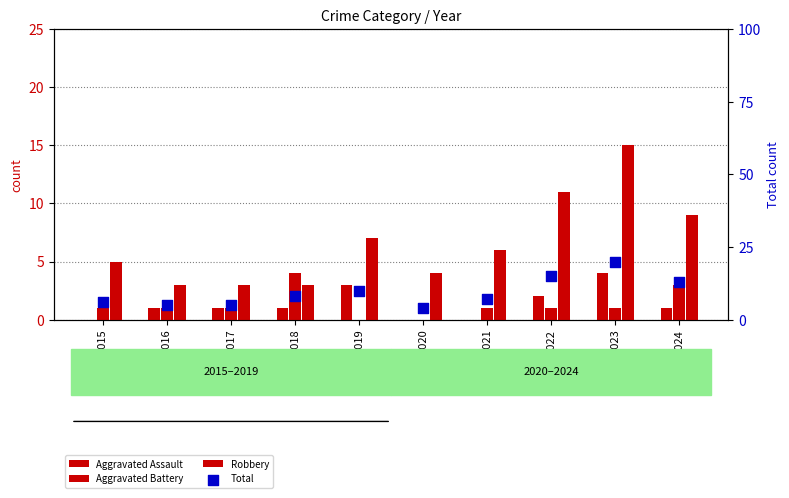

At how many categories does at least one series exceed 9?

4